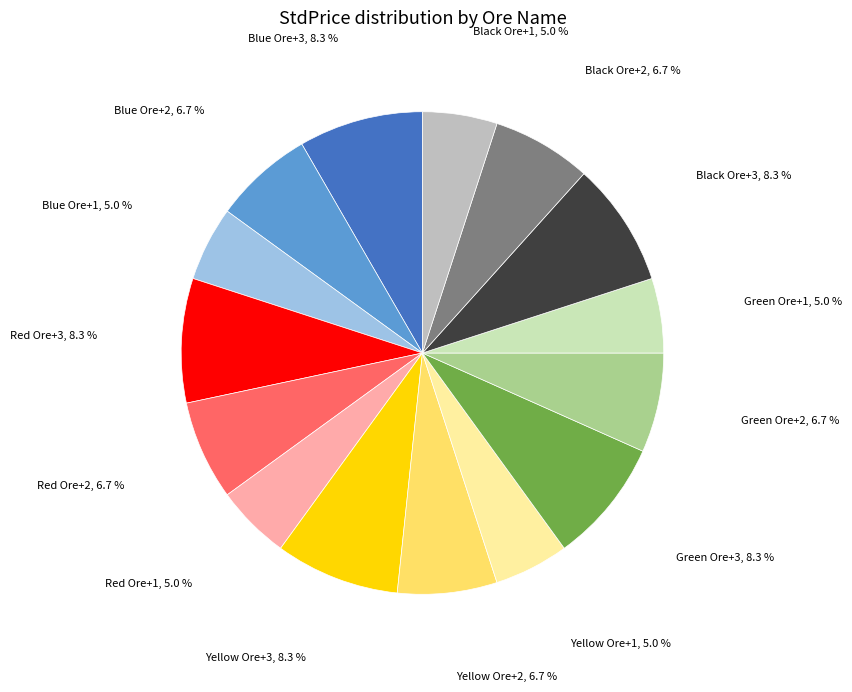

To the nearest percent, what is the average slice percentage?

7%